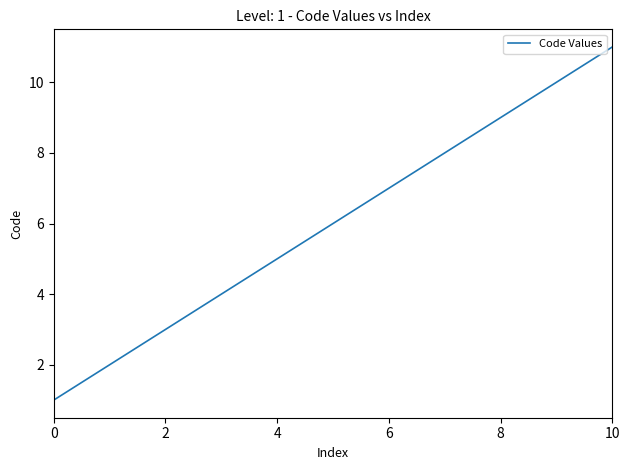

What is the difference between the maximum and minimum values?

10